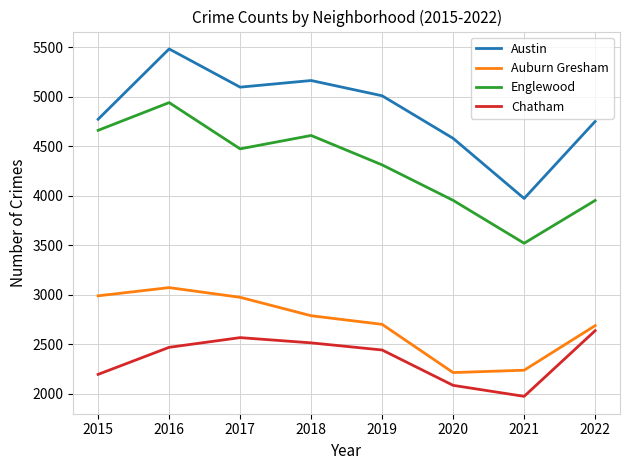

True or false: Auburn Gresham and Englewood cross at least once.

False